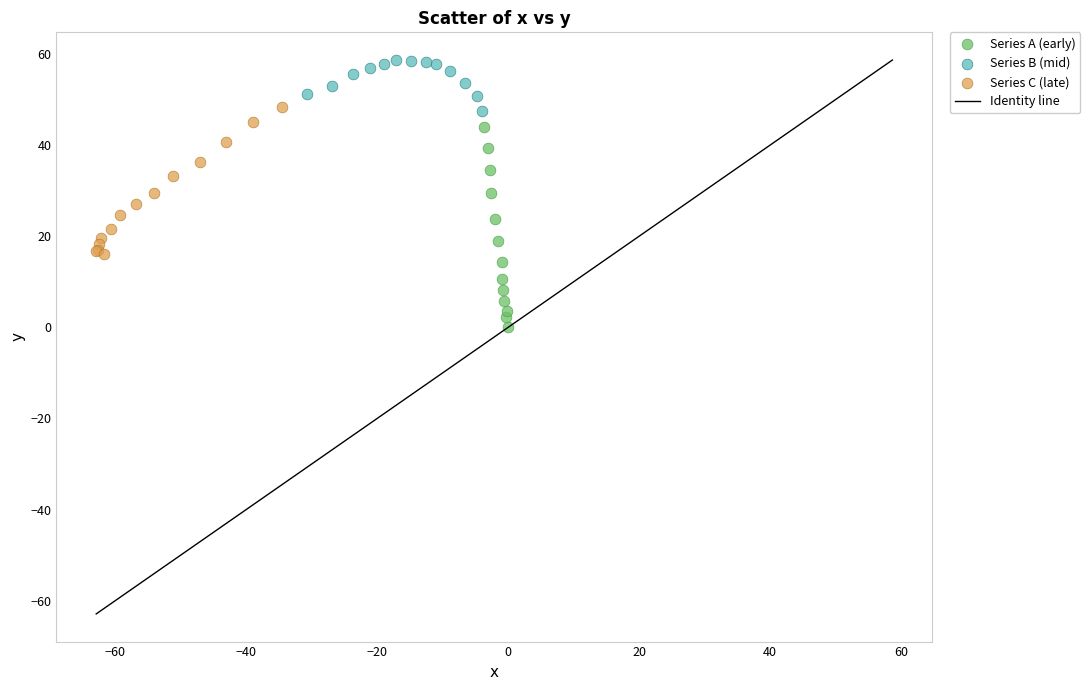

Which series contains the highest Y value?

Series B (mid)